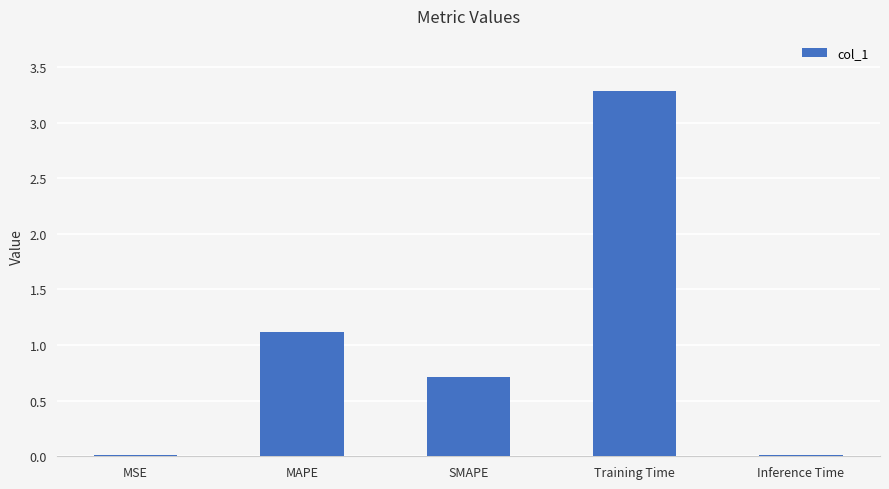

What is the sum of the values at SMAPE and MAPE?

1.8